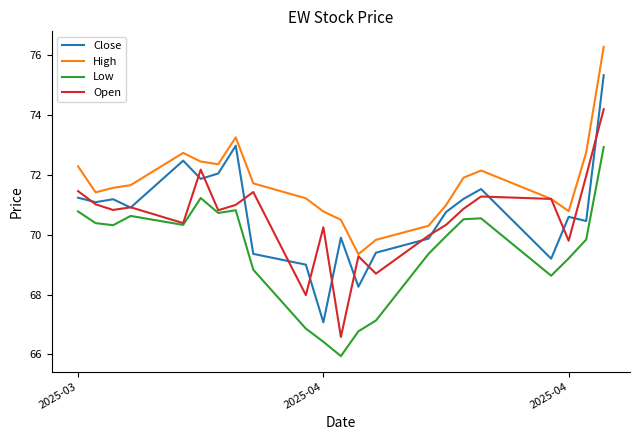

Which series has the largest total across all categories?

High